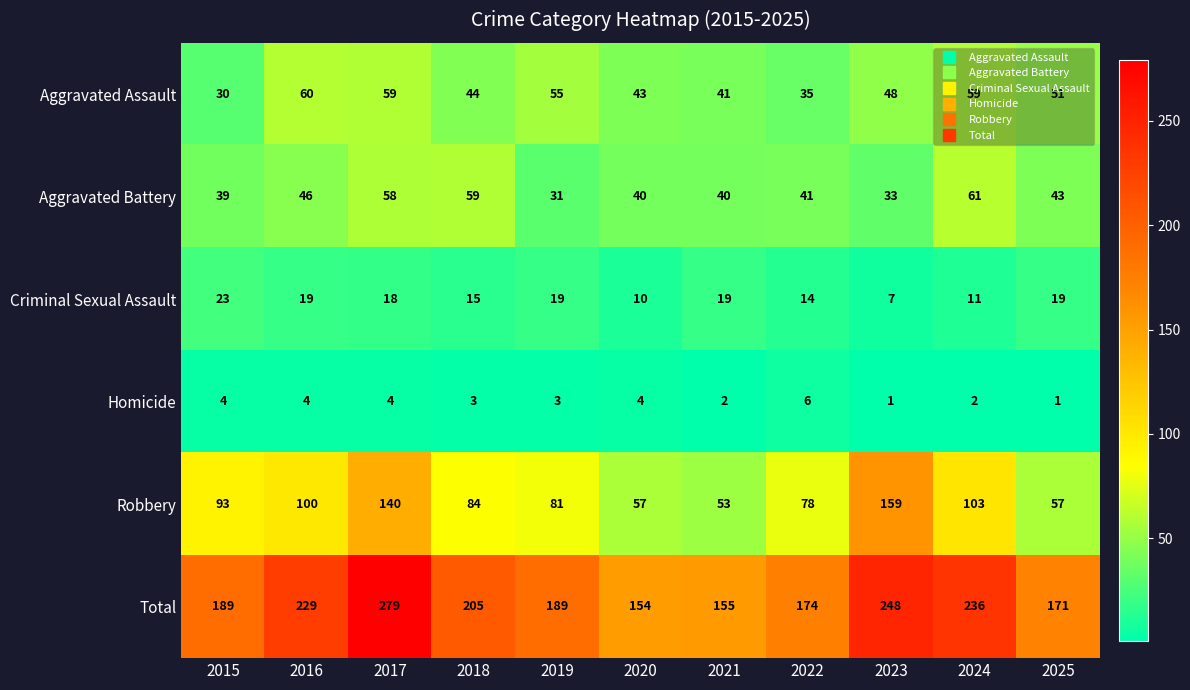

What is the difference between the second highest and second lowest values in the Robbery series?

83